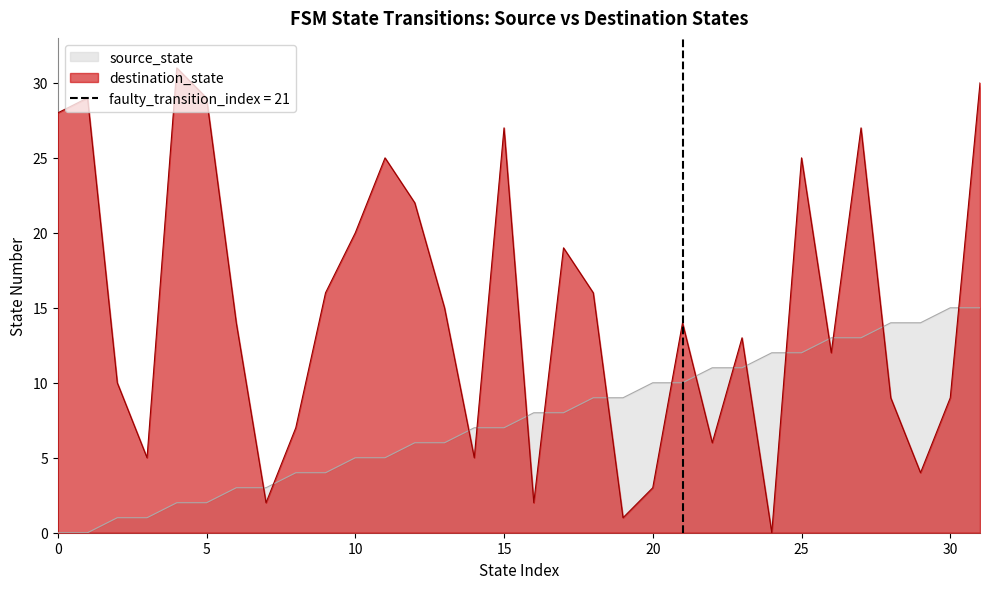

Reading right to left, extract all data points from this chart.

source_state: 31=15	30=15	29=14	28=14	27=13	26=13	25=12	24=12	23=11	22=11	21=10	20=10	19=9	18=9	17=8	16=8	15=7	14=7	13=6	12=6	11=5	10=5	9=4	8=4	7=3	6=3	5=2	4=2	3=1	2=1	1=0	0=0
destination_state: 31=30	30=9	29=4	28=9	27=27	26=12	25=25	24=0	23=13	22=6	21=14	20=3	19=1	18=16	17=19	16=2	15=27	14=5	13=15	12=22	11=25	10=20	9=16	8=7	7=2	6=14	5=29	4=31	3=5	2=10	1=29	0=28